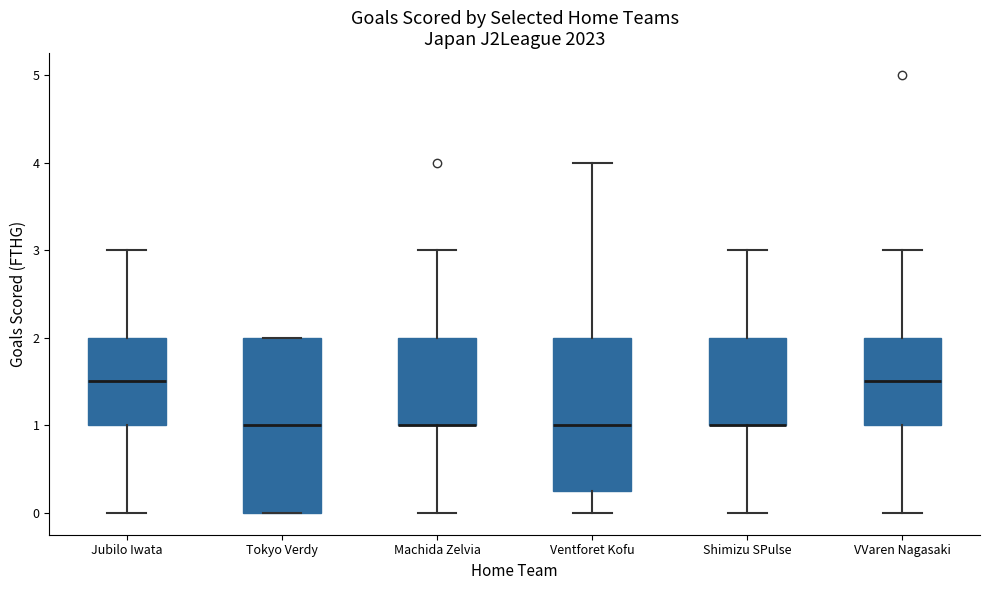

Where does the median line of the box for Tokyo Verdy sit on the y-axis? The values are not printed on the chart, so give them approximately, as read against the axis.

1.0